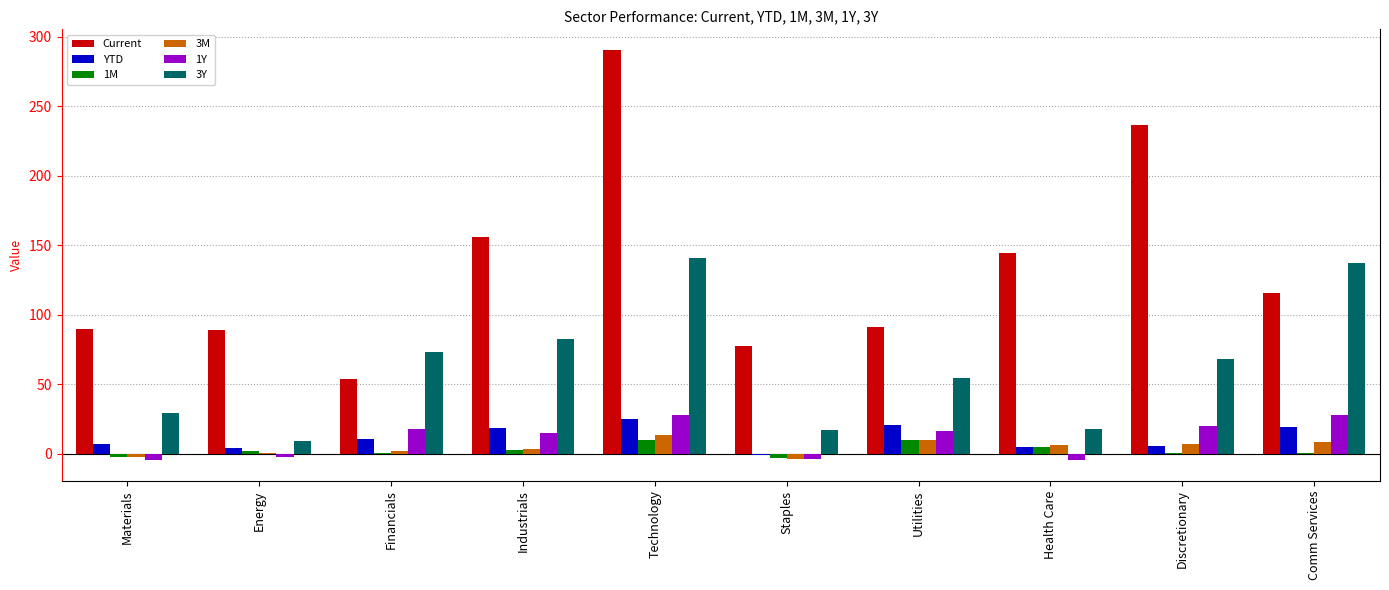

What is the maximum value for 3M?

13.1